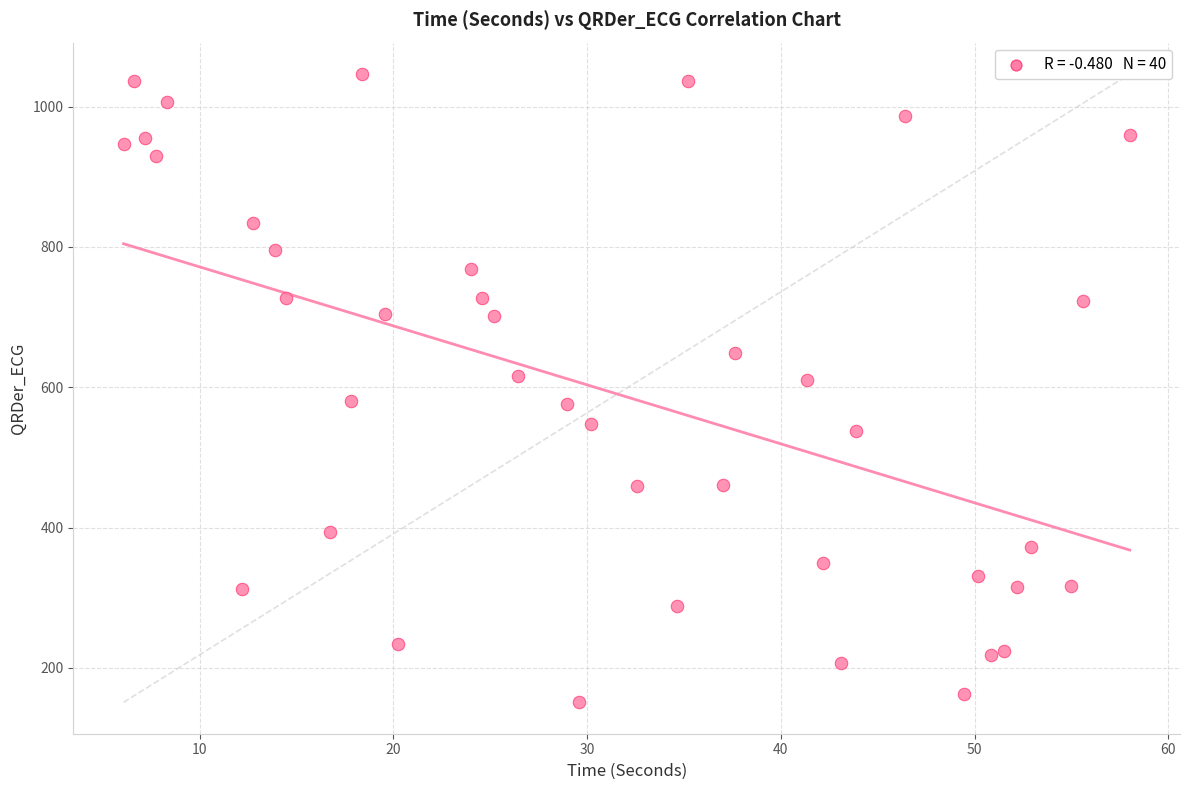

What is the range of Y values (max minus min)?

895.3